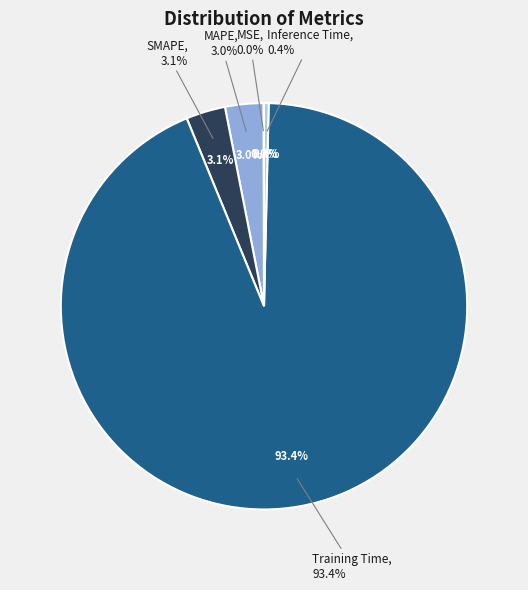

Which category has the smallest portion of the pie?

MSE